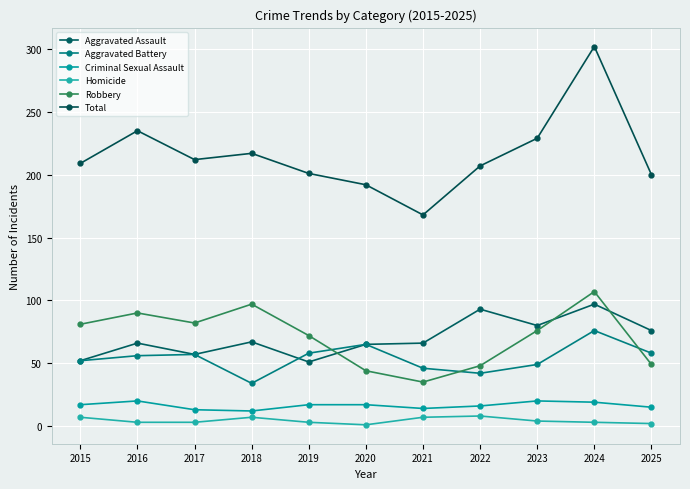

Which label corresponds to the smallest value in the chart?

2020